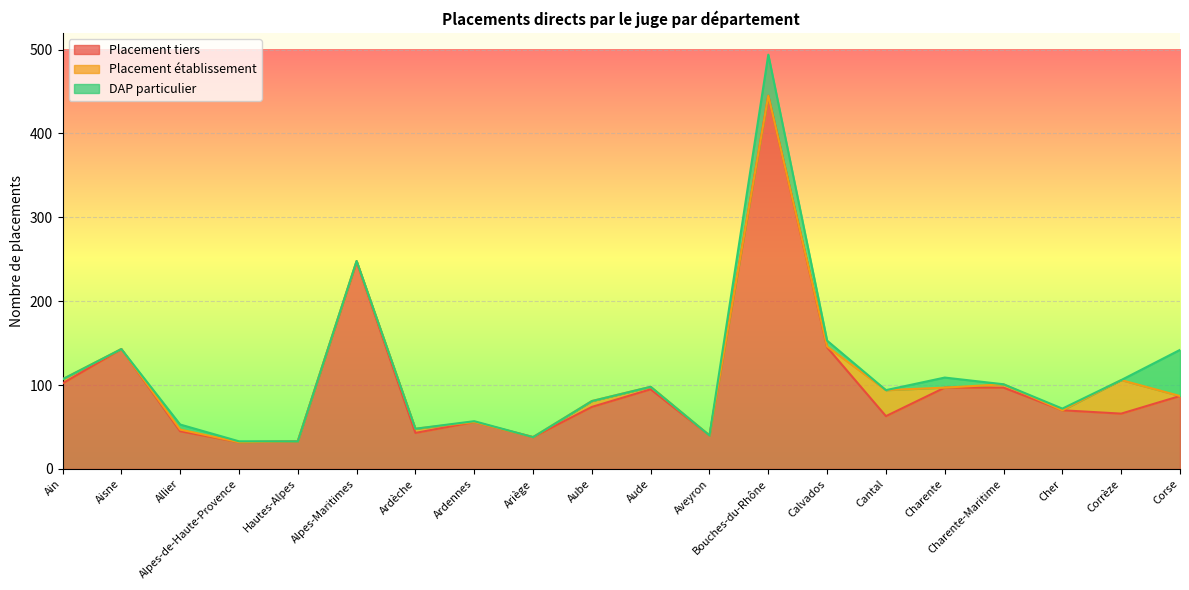

What are all the series names shown in the legend?

Placement tiers, Placement établissement, DAP particulier